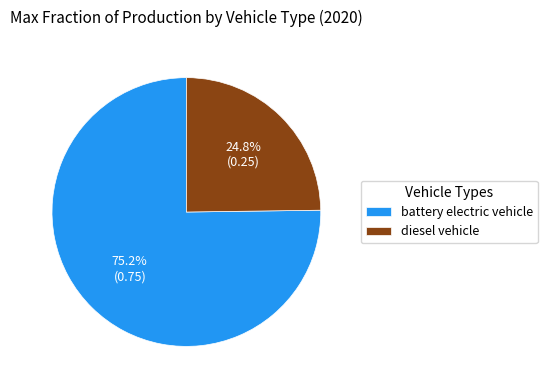

What percentage is the diesel vehicle slice, to the nearest percent?

25%